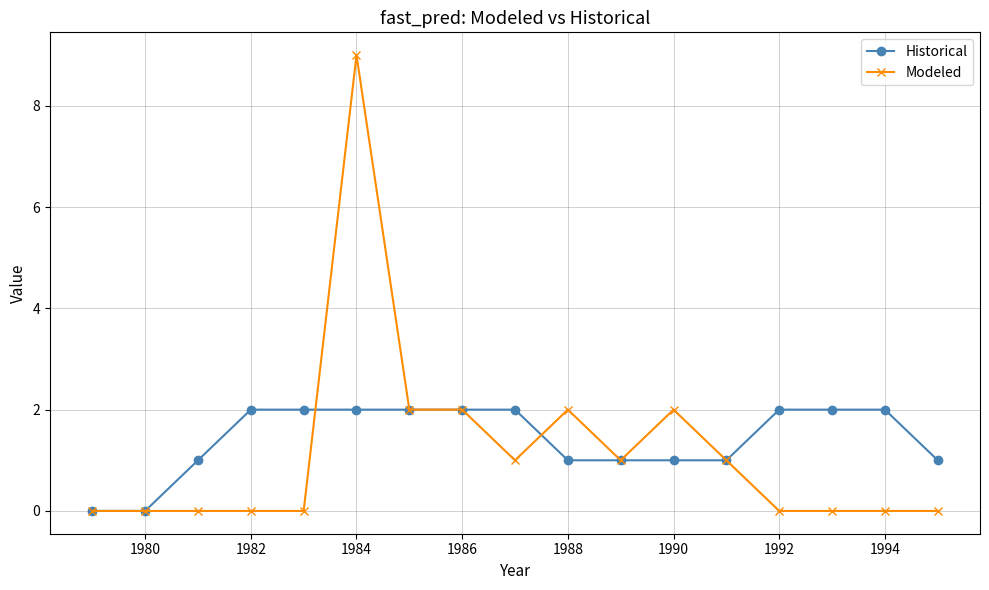

What is the value of the Modeled point at the 13th from the left?

1